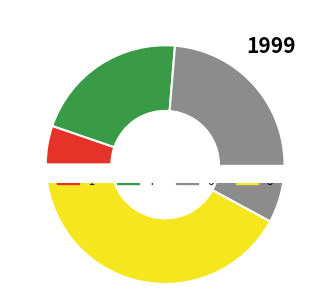

Rank the categories by value from lowest to highest.

1, 4, 6, 8